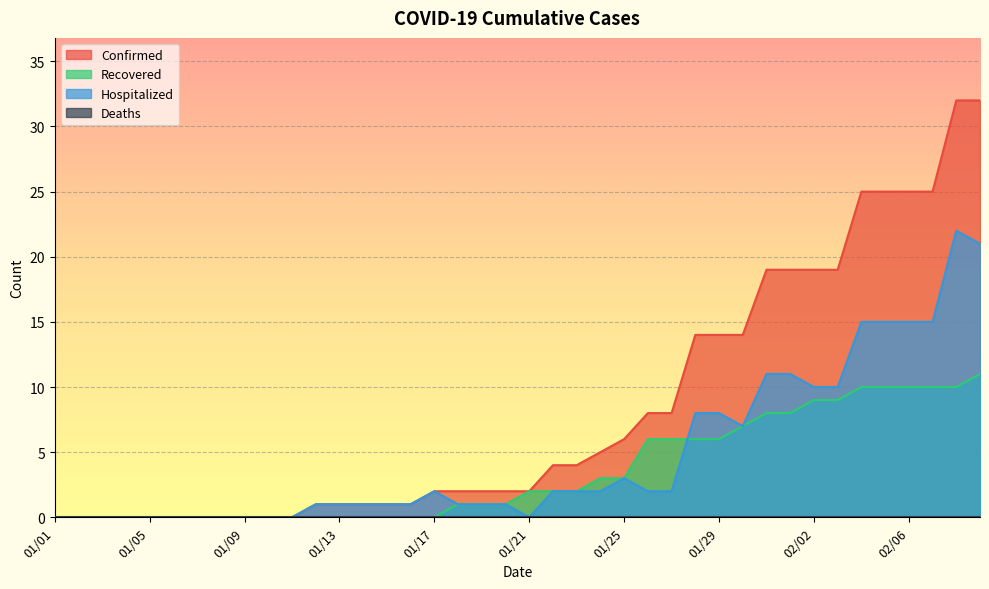

Which series has the widest spread of values?

Confirmed